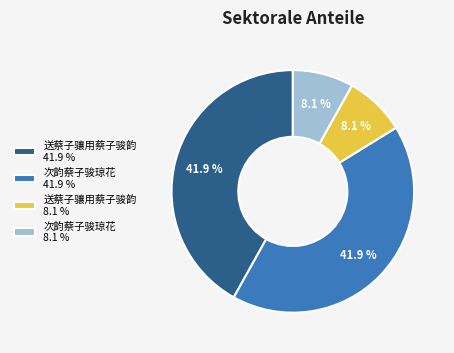

Combined, what portion of the pie is 送蔡子骧用蔡子骏韵 8.1 % and 次韵蔡子骏琼花 8.1 %?

16.2%